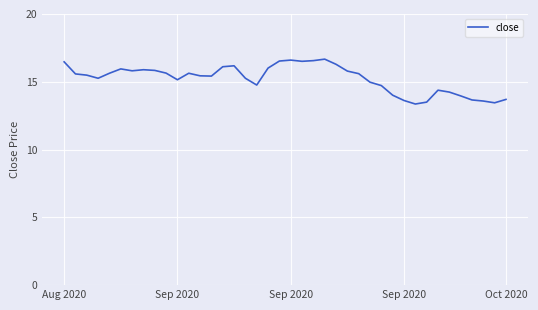

What is the difference between the maximum and minimum values?

3.3